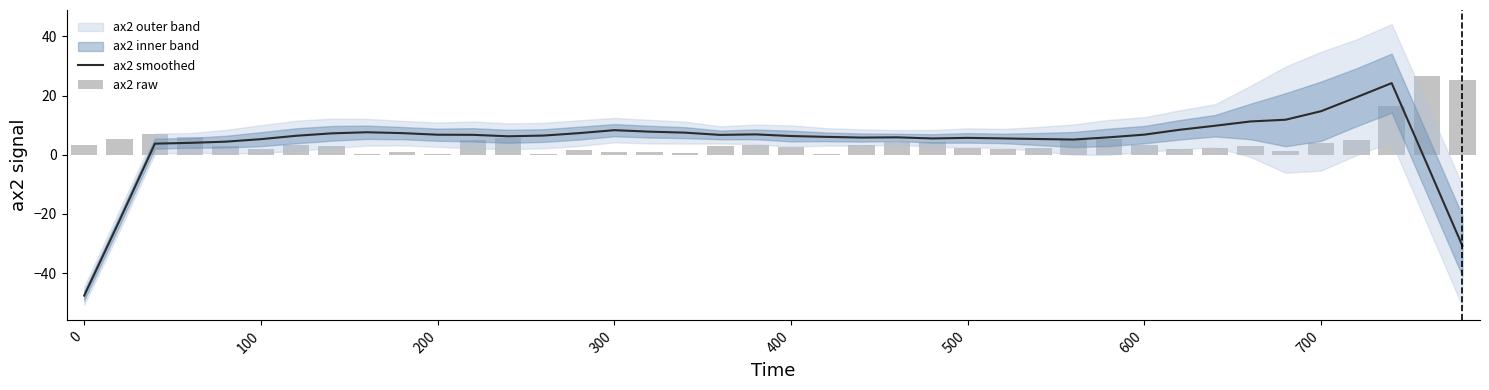

What is the difference between the second highest and minimum values in the ax2 smoothed series?

67.0